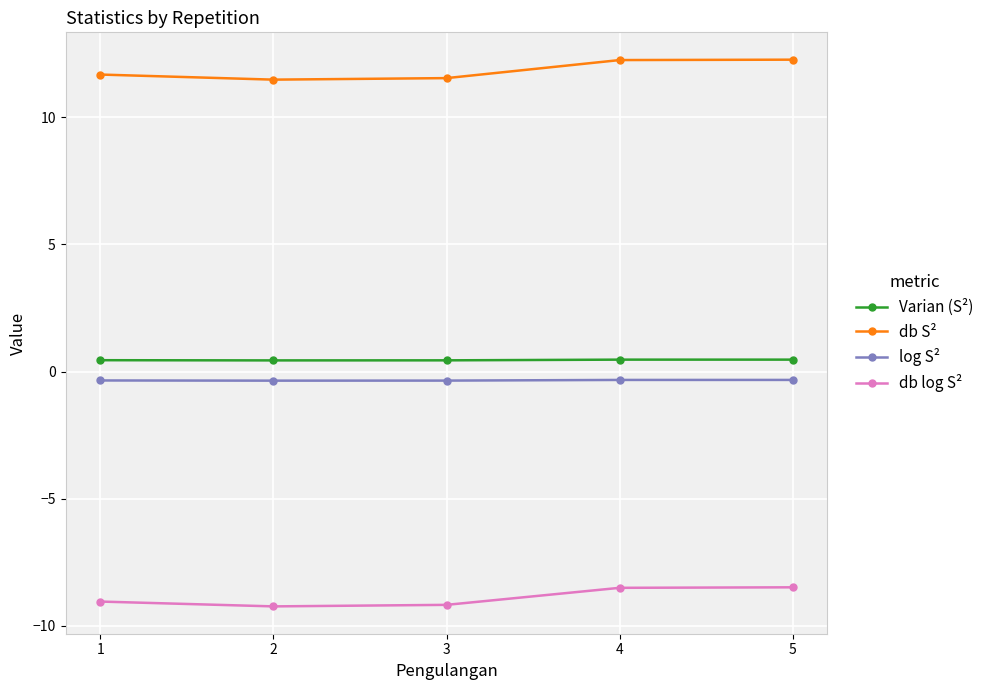

The value of db log S² at 1 is -9.0. True or false?

True